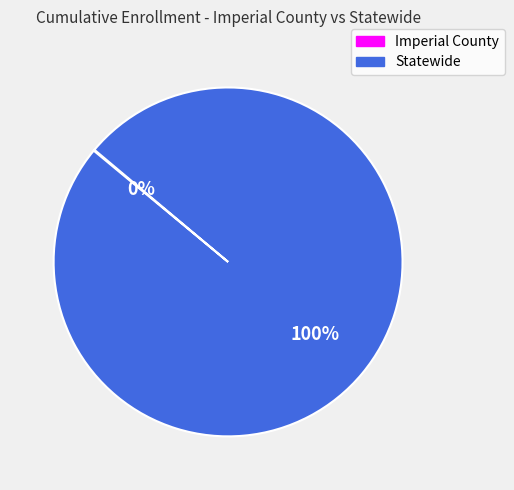

Which category accounts for the majority?

Statewide